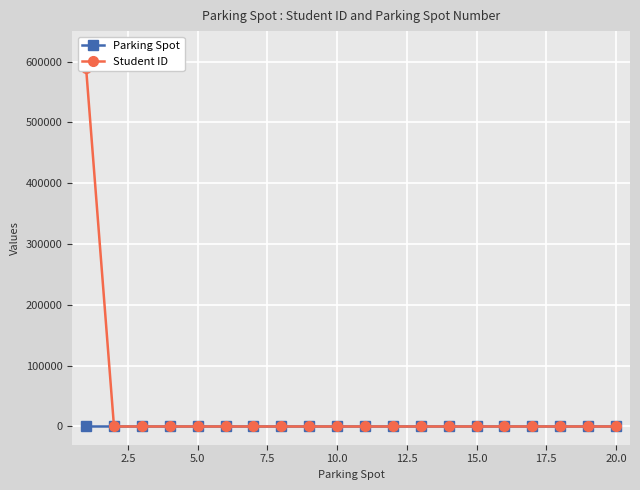

How many values in the Parking Spot series are below 11?

10